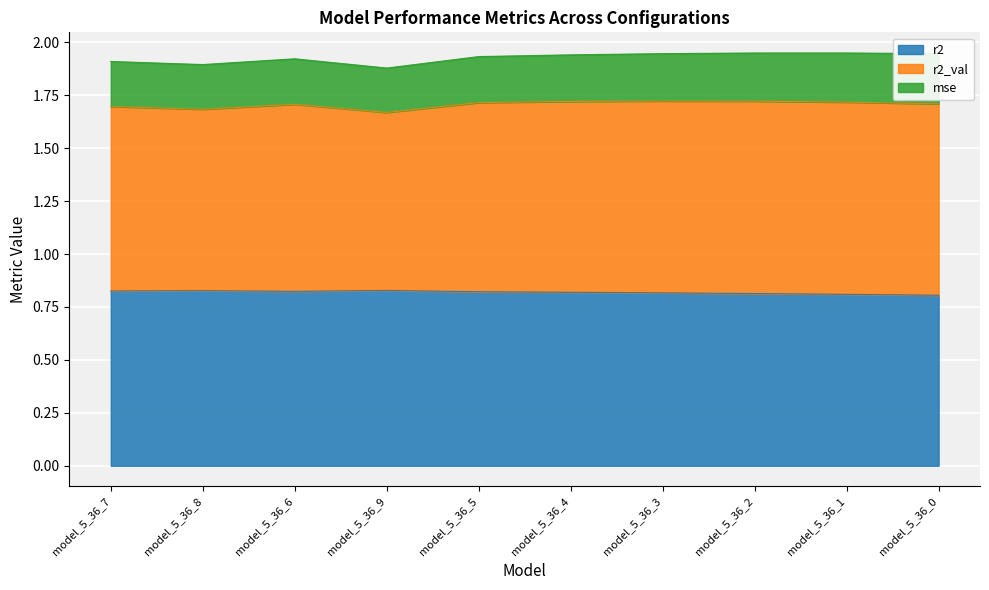

How many data points does each series have?

10